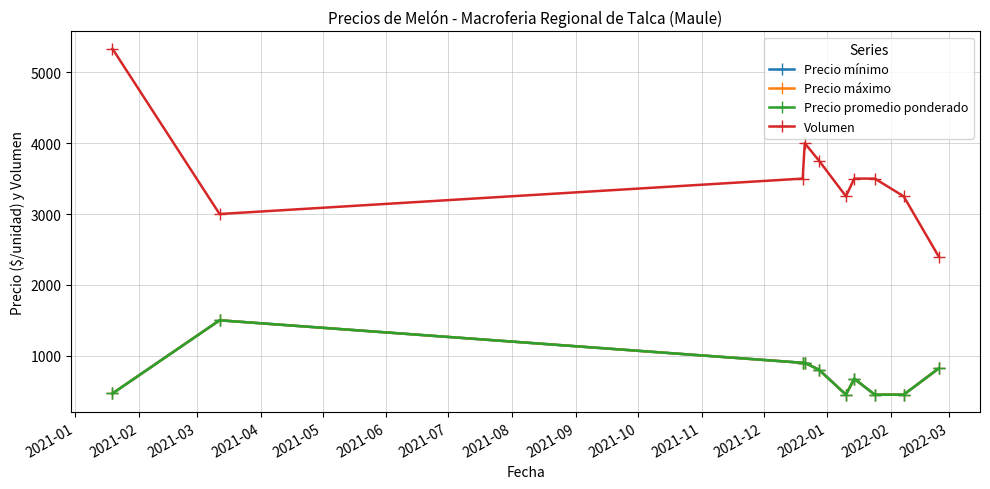

What is the difference between the second highest and minimum values in the Volumen series?

1600.0